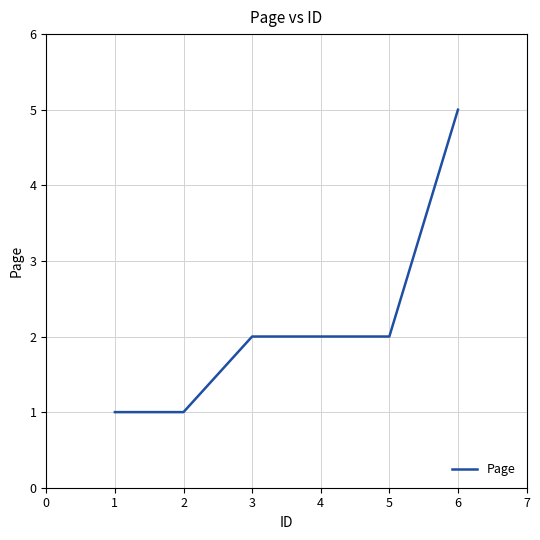

Reading left to right, extract all data points from this chart.

1	1	2	2	2	5